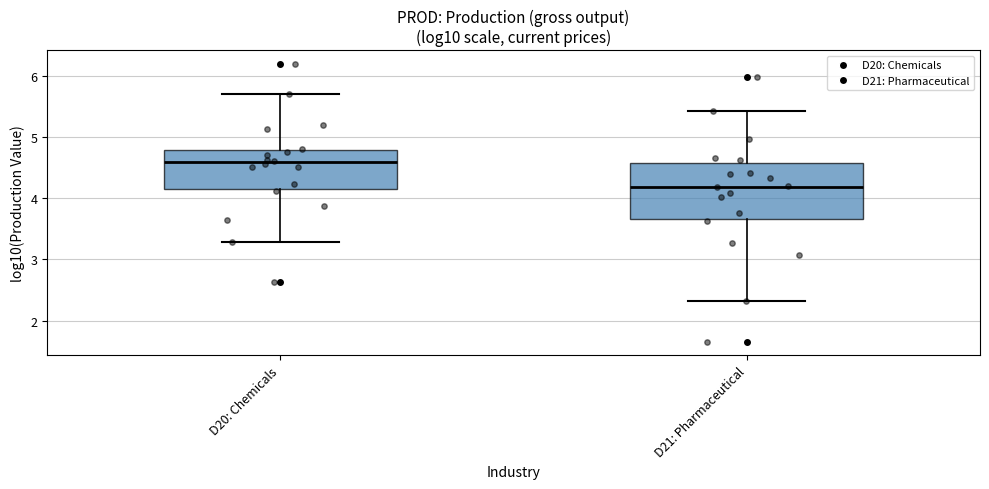

Reading left to right, transcribe this box plot: for each box, give where its median line is, the range the box spans, and where its two whiskers end, as read against the y-axis. The values are not printed on the chart, so give them approximately, as read against the axis.

D20: Chemicals: median 4.6, box 4.1 to 4.8, whiskers 3.3 to 5.7
D21: Pharmaceutical: median 4.2, box 3.7 to 4.6, whiskers 2.3 to 5.4